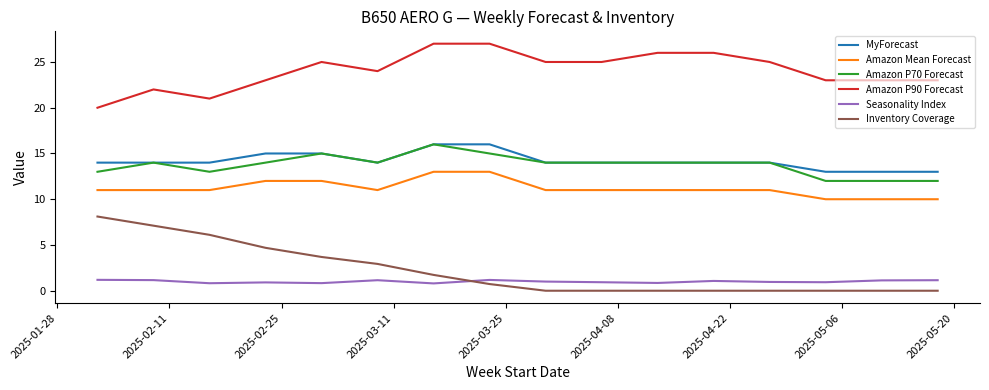

Which series has the largest total across all categories?

Amazon P90 Forecast